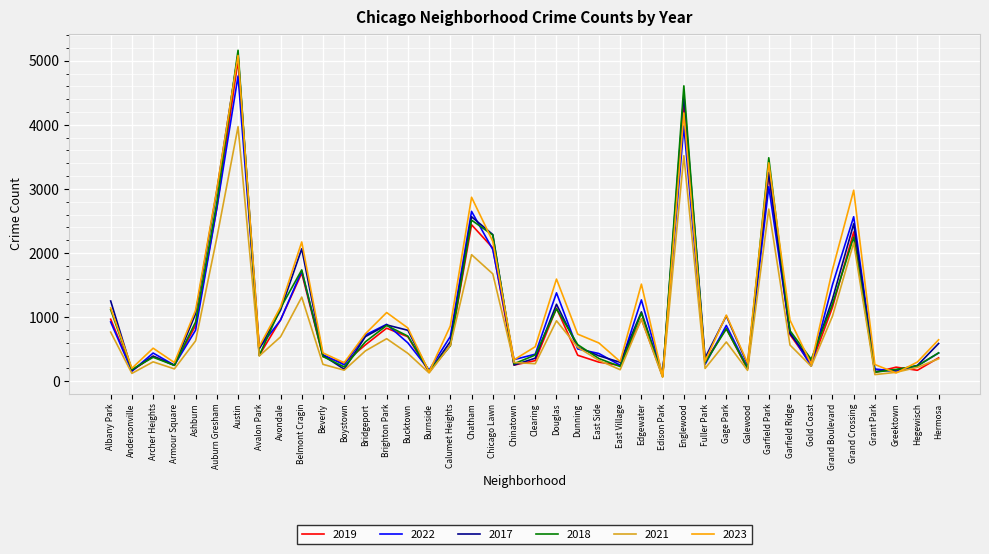

What is the sum of the 2017 values at Armour Square and Gold Coast?

561